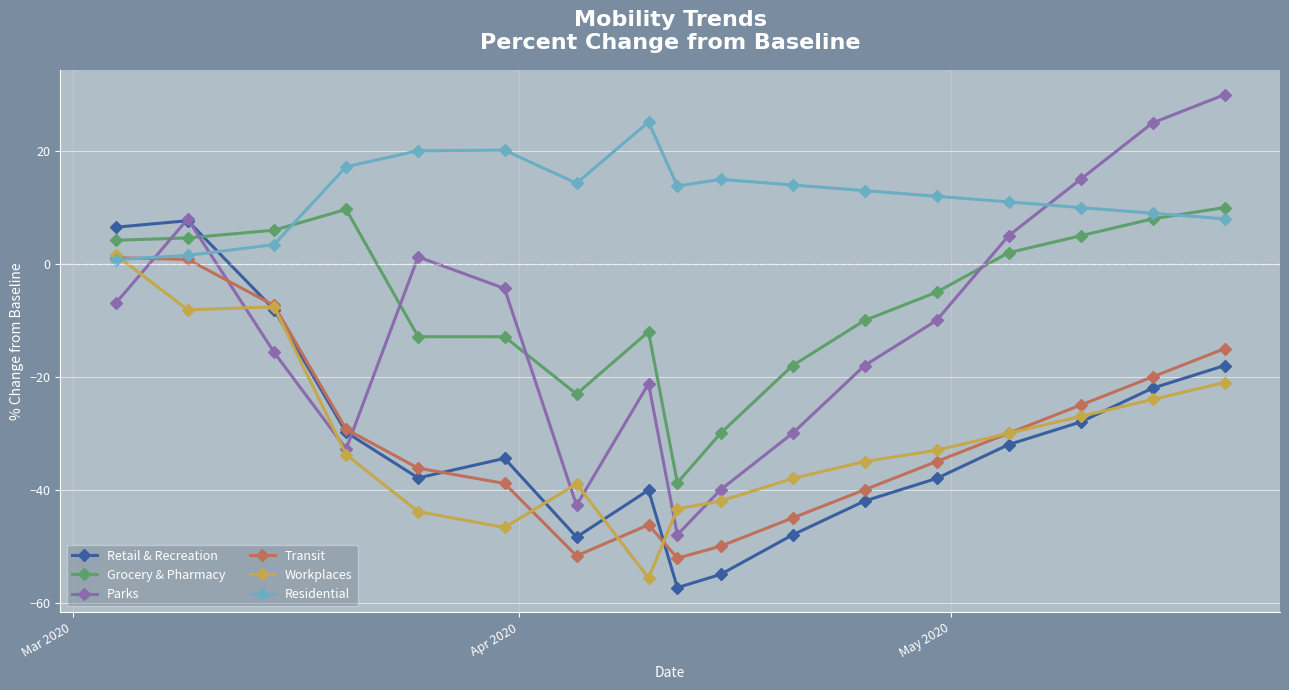

What is the average value of the Parks series?

-10.9